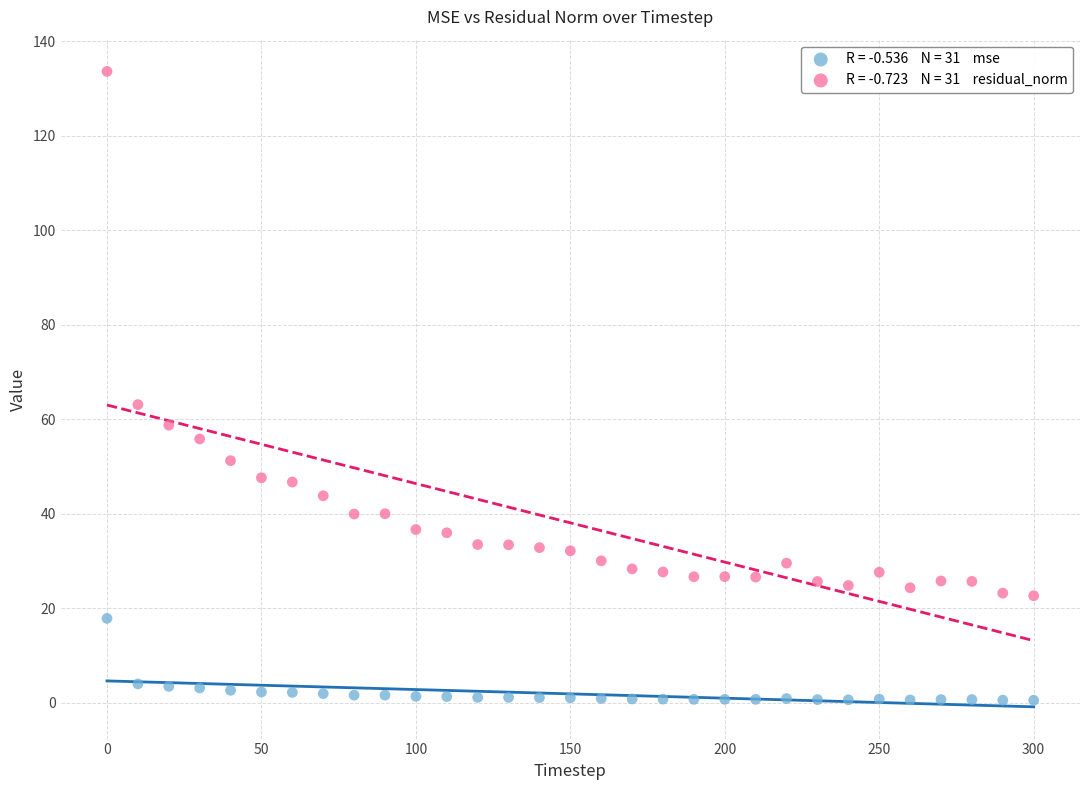

Across all series, what Y value is closest to 67?

63.1